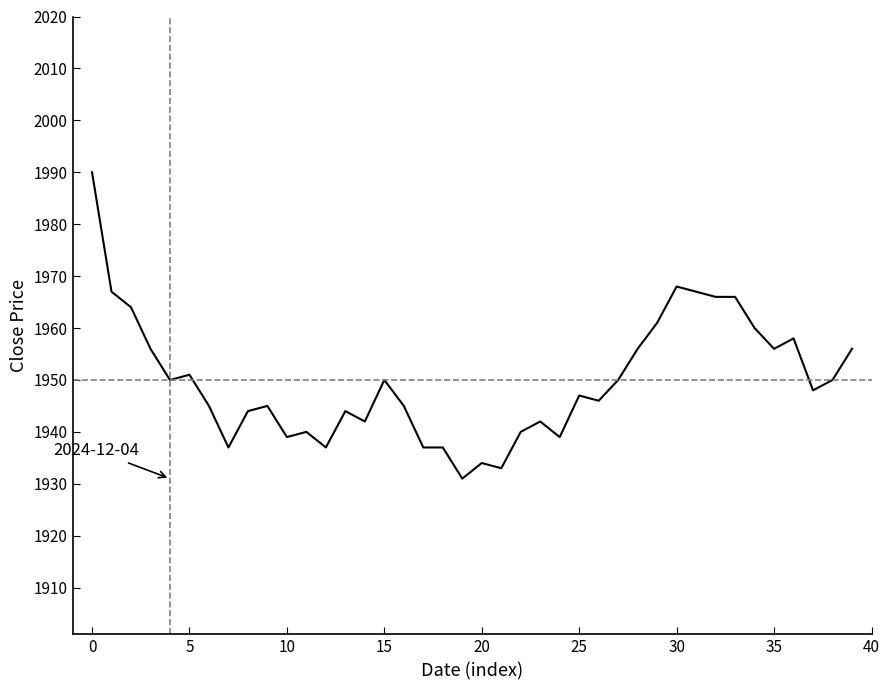

What is the minimum value shown in the chart?

1931